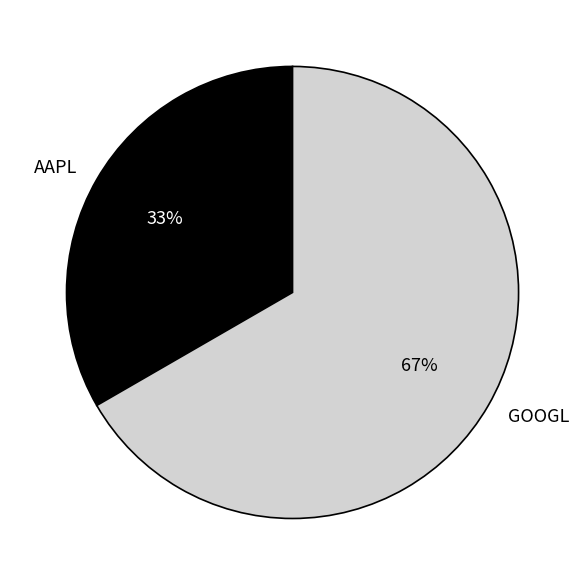

To the nearest percent, what percentage of the pie is GOOGL?

67%